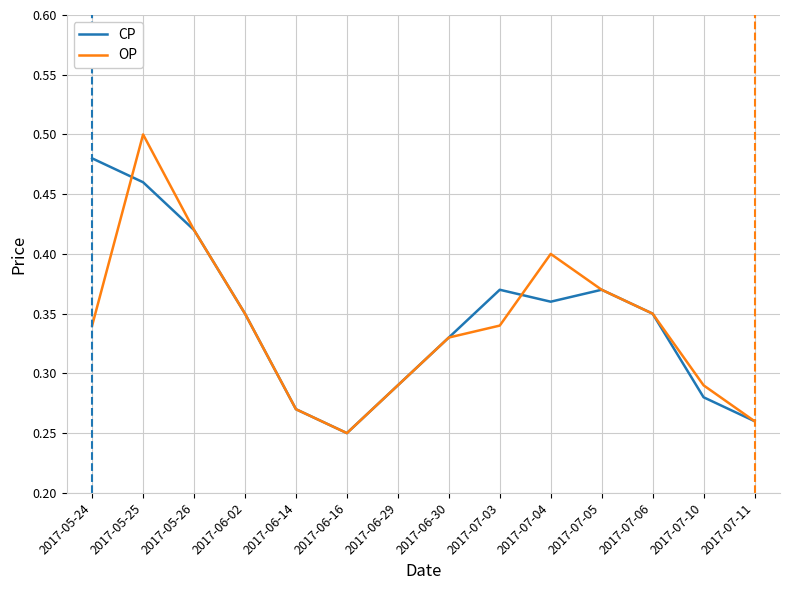

Is this an area chart (filled region under the line)?

No